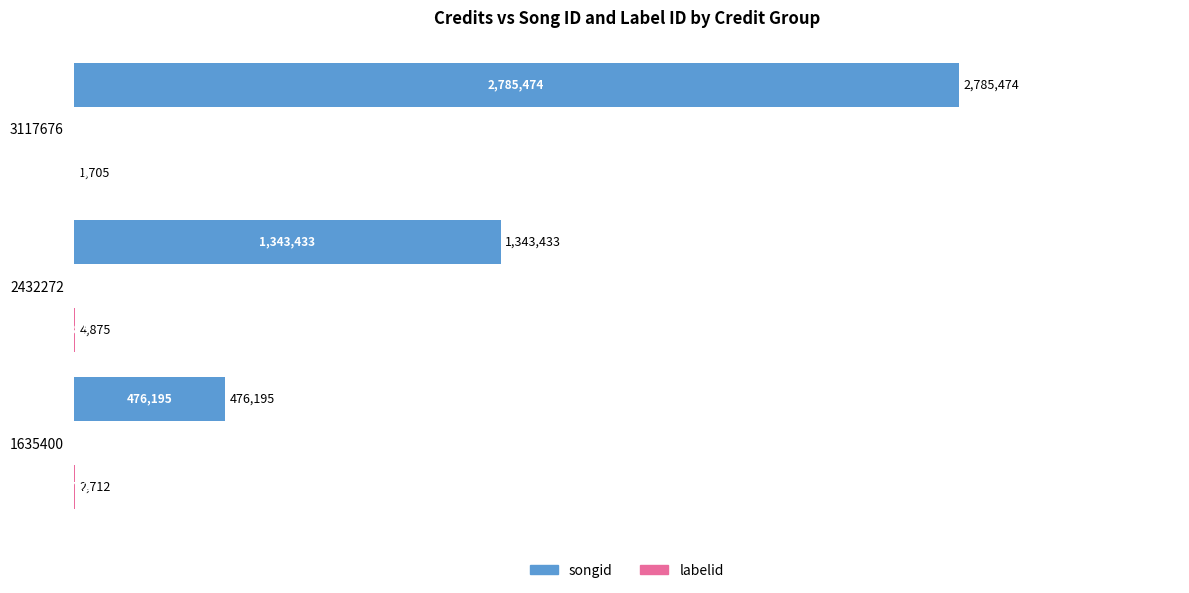

How many series are shown in this chart?

2